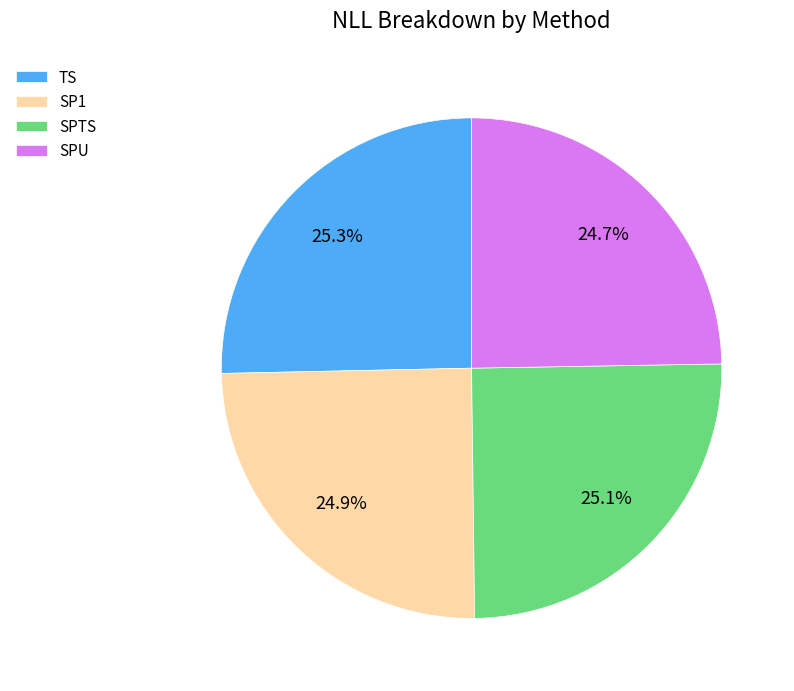

Does any single category account for the majority?

No